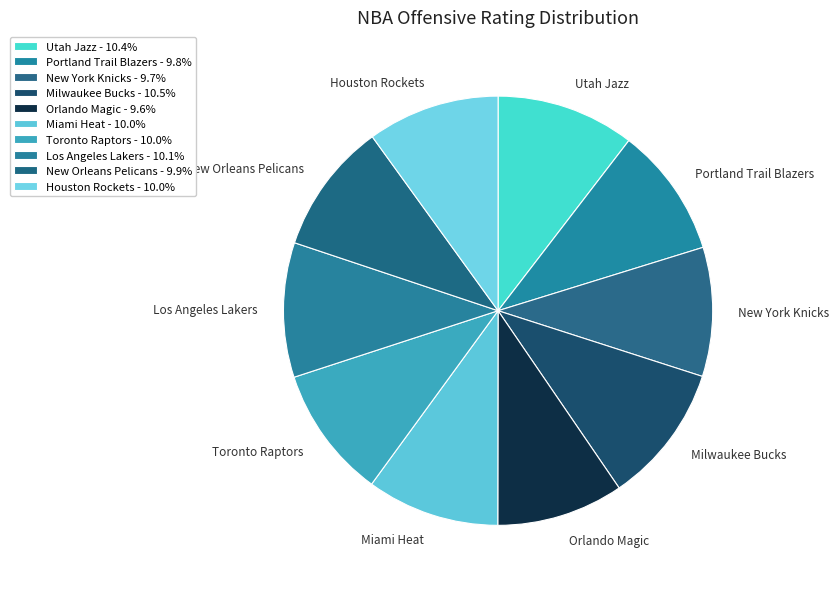

Is there any slice that represents more than half of the pie?

No